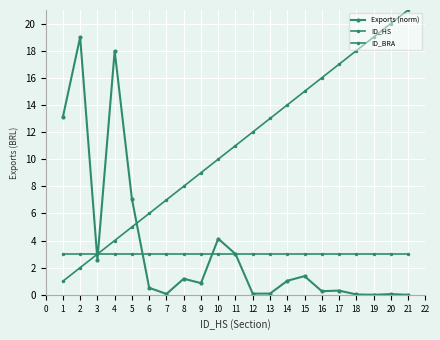

List the series in order of their peak value, lowest first.

ID_BRA, Exports (norm), ID_HS